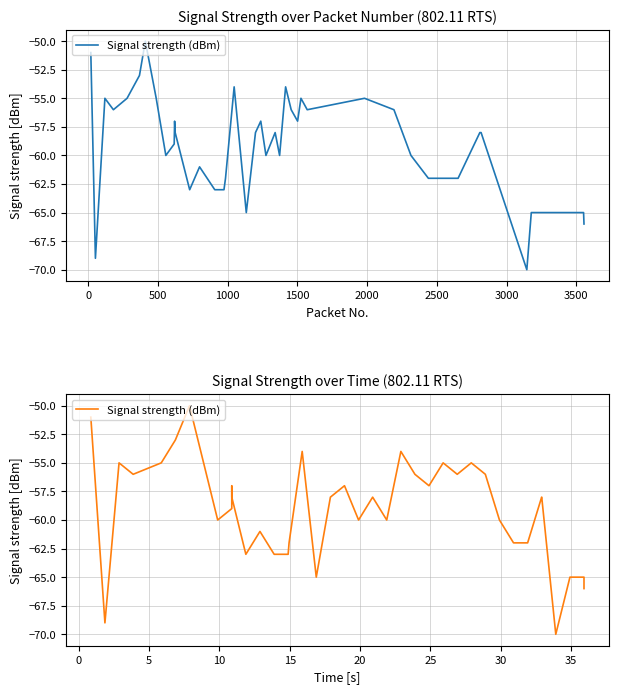

Reading left to right, extract all data points from this chart.

-51	-69	-55	-56	-55	-53	-50	-55	-60	-59	-57	-58	-63	-61	-63	-63	-62	-54	-65	-58	-57	-60	-58	-60	-54	-56	-57	-55	-56	-55	-56	-60	-62	-62	-58	-58	-70	-65	-65	-66